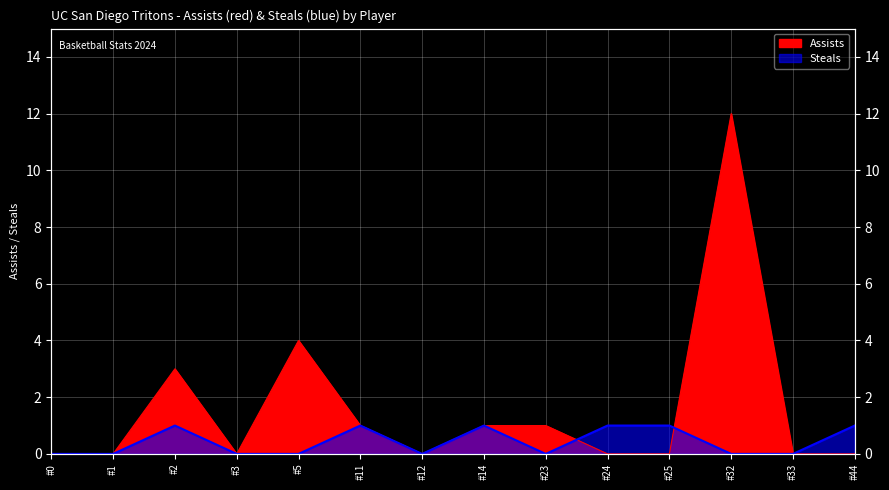

How many intersections are there between Steals and Assists?

2